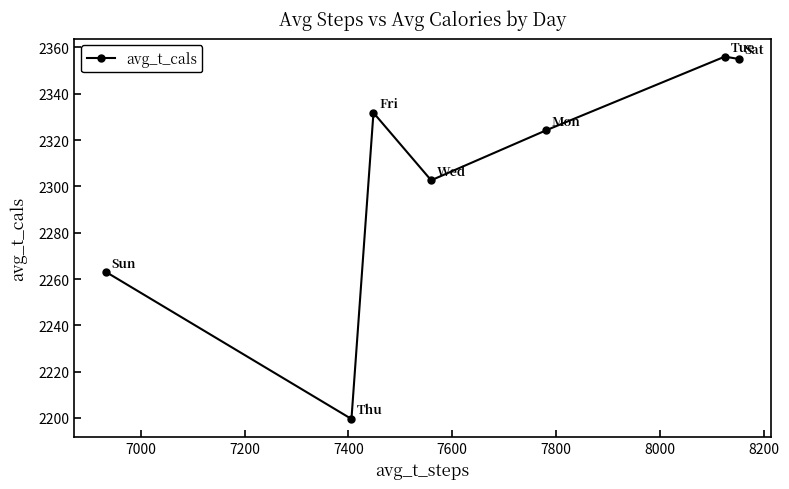

Does the chart display data point markers on the line(s)?

Yes